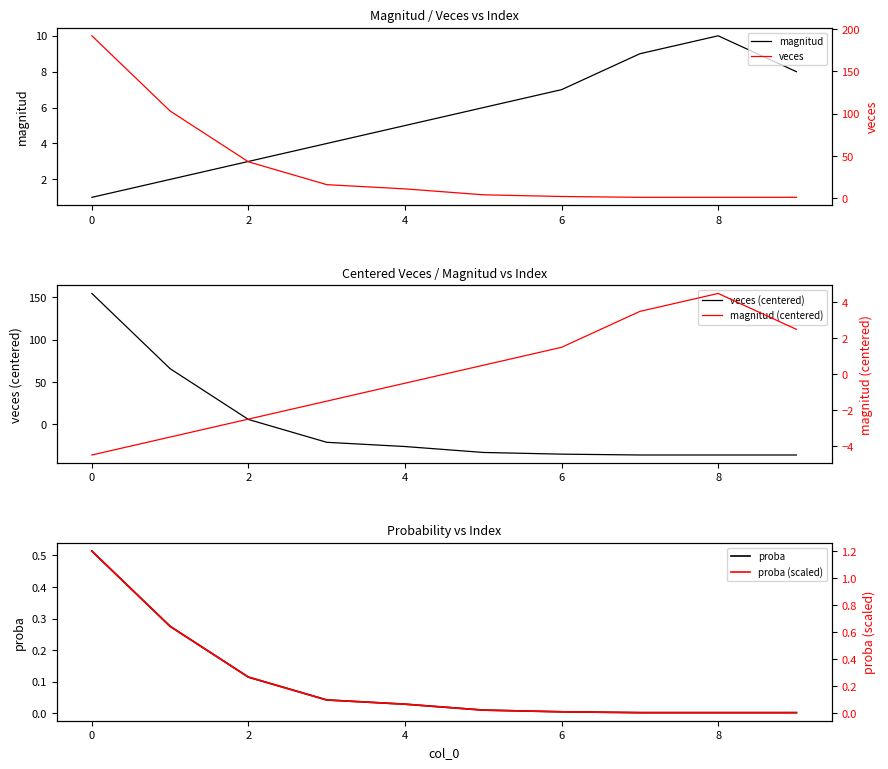

What is the maximum value for magnitud?

10